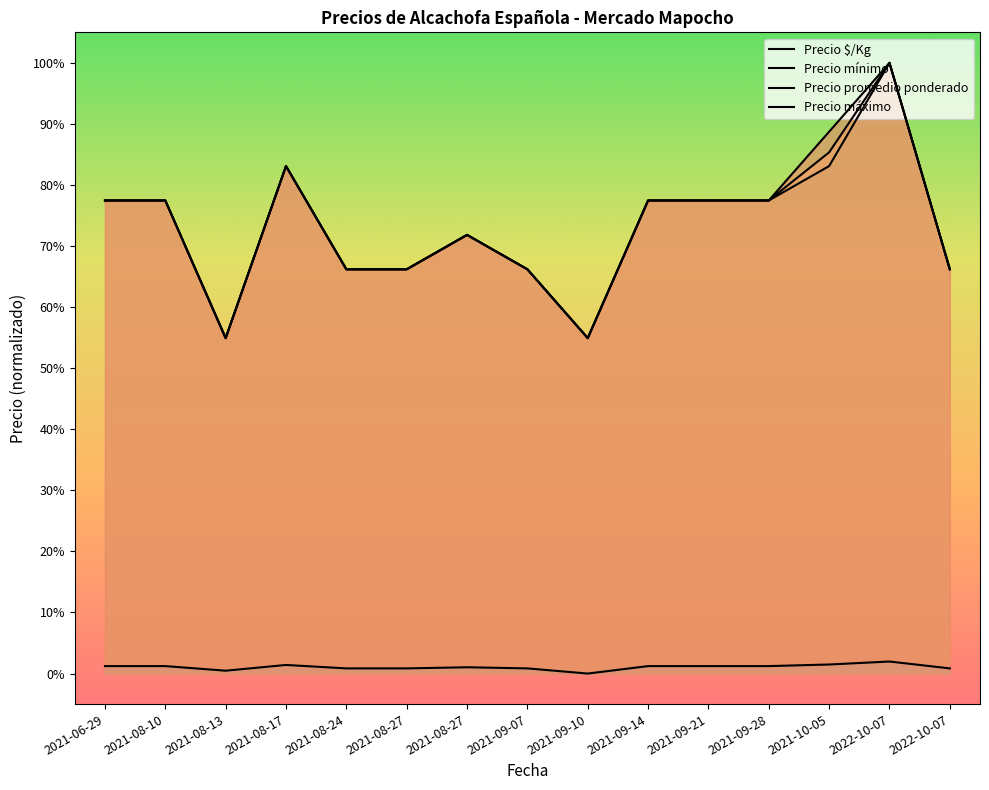

Reading left to right, extract all data points from this chart.

Precio $/Kg: 2021-06-29=1.2	2021-08-10=1.2	2021-08-13=0.5	2021-08-17=1.4	2021-08-24=0.8	2021-08-27=0.8	2021-08-27=1.0	2021-09-07=0.8	2021-09-10=0.0	2021-09-14=1.2	2021-09-21=1.2	2021-09-28=1.2	2021-10-05=1.5	2022-10-07=2.0	2022-10-07=0.8
Precio máximo: 2021-06-29=77.5	2021-08-10=77.5	2021-08-13=54.9	2021-08-17=83.1	2021-08-24=66.2	2021-08-27=66.2	2021-08-27=71.8	2021-09-07=66.2	2021-09-10=54.9	2021-09-14=77.5	2021-09-21=77.5	2021-09-28=77.5	2021-10-05=88.7	2022-10-07=100.0	2022-10-07=66.2
Precio promedio ponderado: 2021-06-29=77.5	2021-08-10=77.5	2021-08-13=54.9	2021-08-17=83.1	2021-08-24=66.2	2021-08-27=66.2	2021-08-27=71.8	2021-09-07=66.2	2021-09-10=54.9	2021-09-14=77.5	2021-09-21=77.5	2021-09-28=77.5	2021-10-05=85.4	2022-10-07=100.0	2022-10-07=66.2
Precio mínimo: 2021-06-29=77.5	2021-08-10=77.5	2021-08-13=54.9	2021-08-17=83.1	2021-08-24=66.2	2021-08-27=66.2	2021-08-27=71.8	2021-09-07=66.2	2021-09-10=54.9	2021-09-14=77.5	2021-09-21=77.5	2021-09-28=77.5	2021-10-05=83.1	2022-10-07=100.0	2022-10-07=66.2